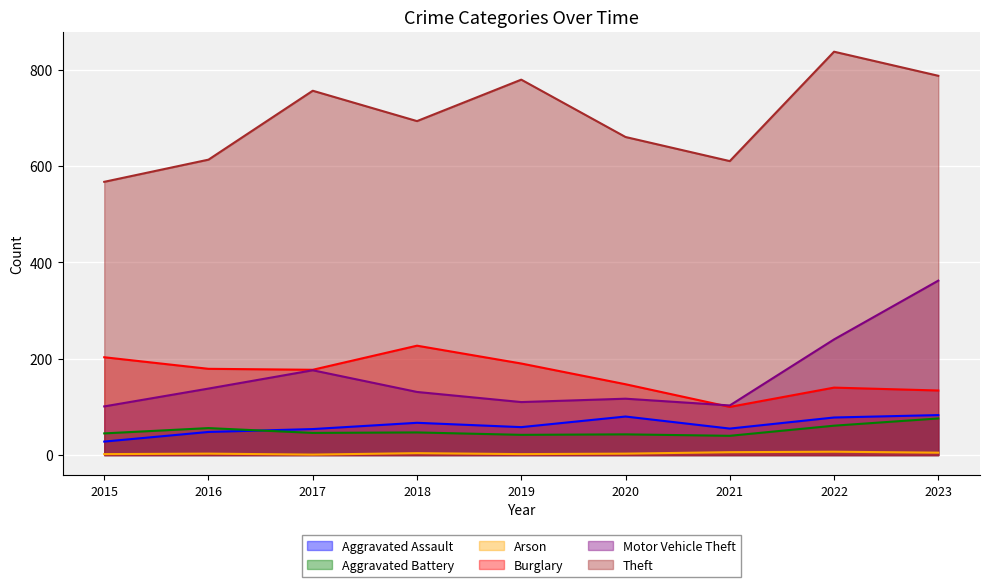

How many lines are shown in the chart?

6